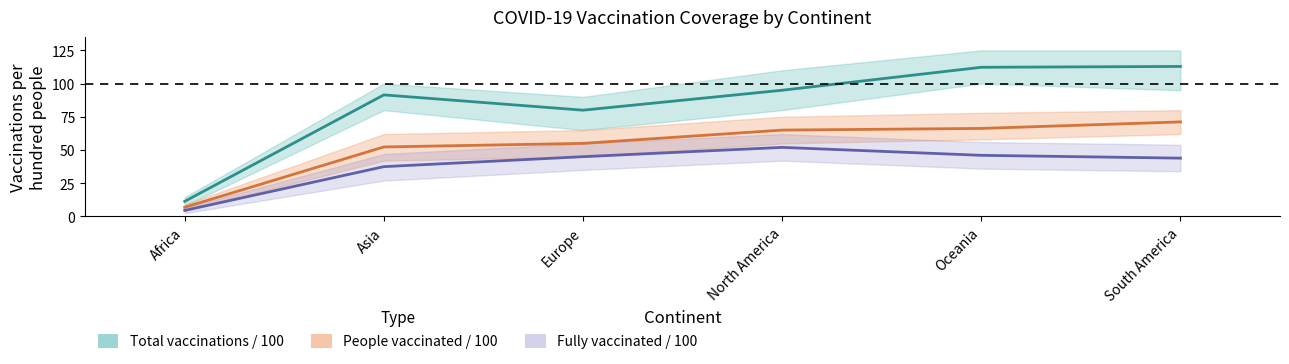

What is the maximum value for People vaccinated per hundred?

71.2